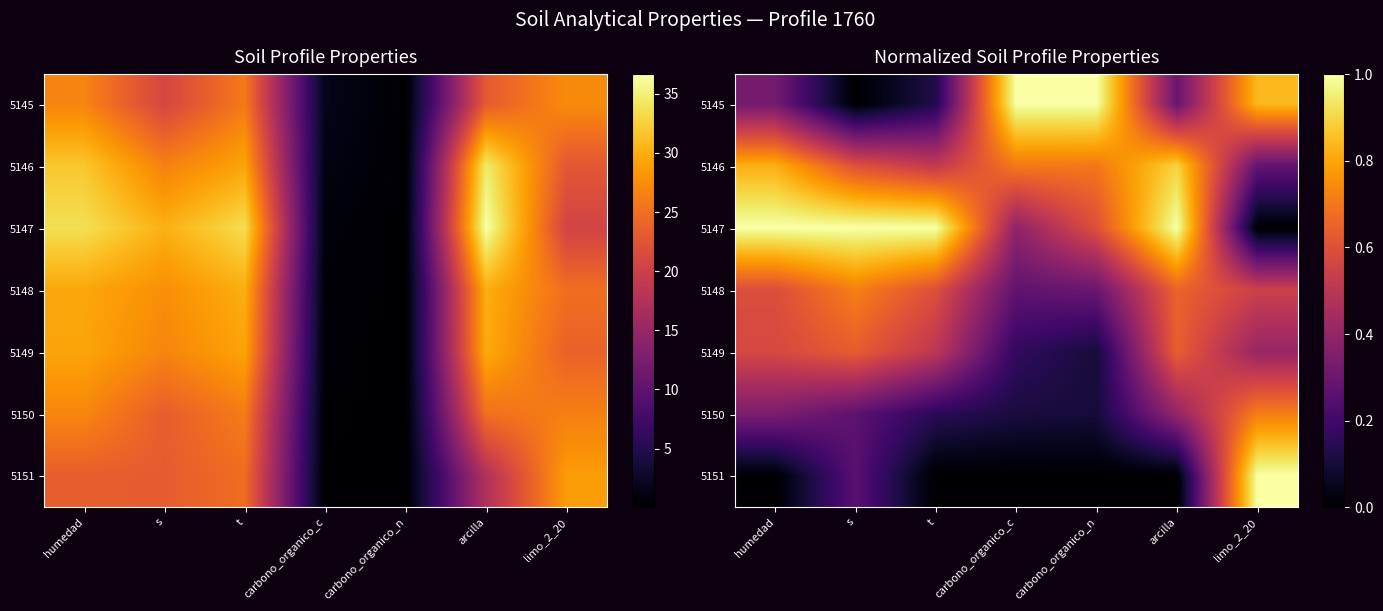

The value of 5147 at s is 0.4. True or false?

False